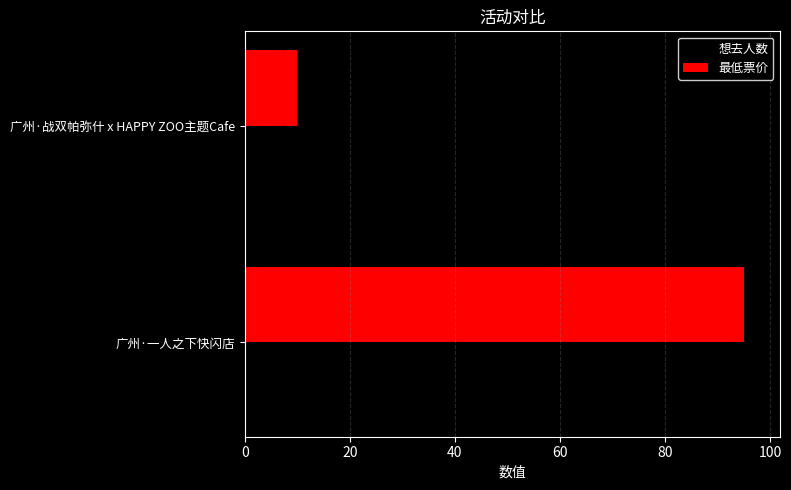

Which series has the largest total across all categories?

想去人数